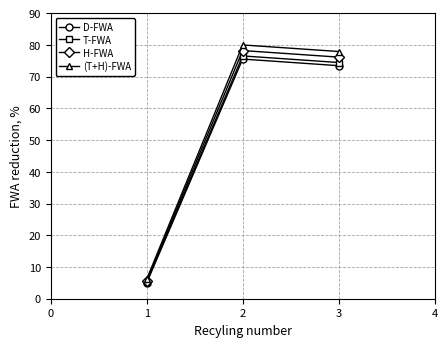

What is the difference between the maximum and minimum values in the T-FWA series?

71.3